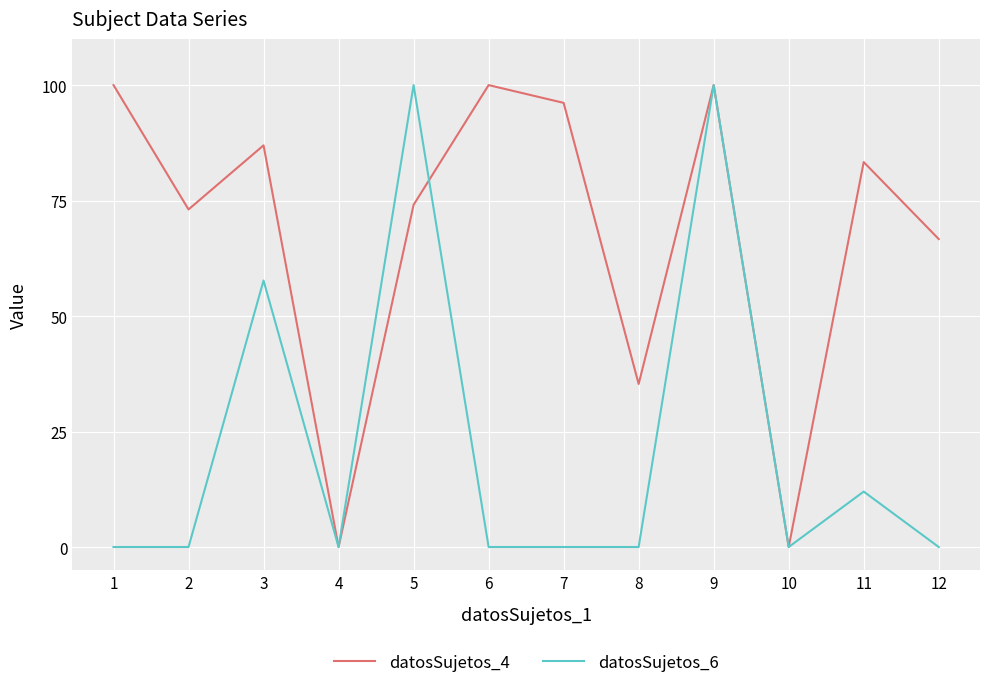

What is the maximum value for datosSujetos_6?

100.0